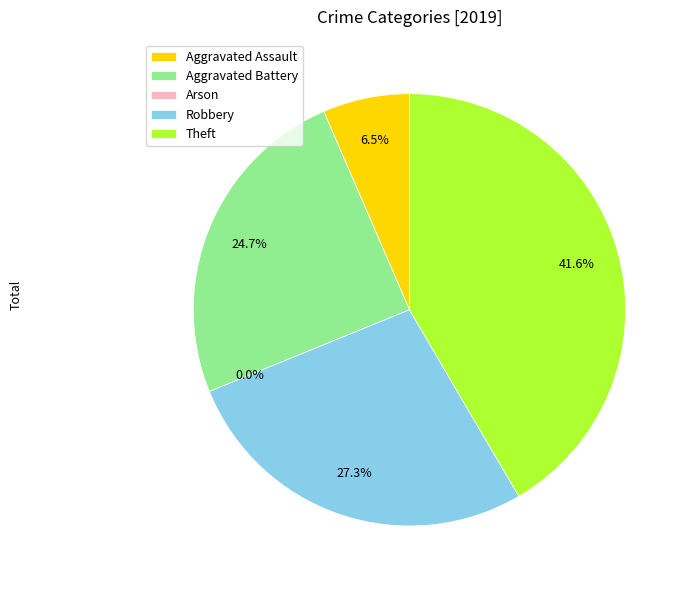

Rank the categories by value from highest to lowest.

Theft, Robbery, Aggravated Battery, Aggravated Assault, Arson